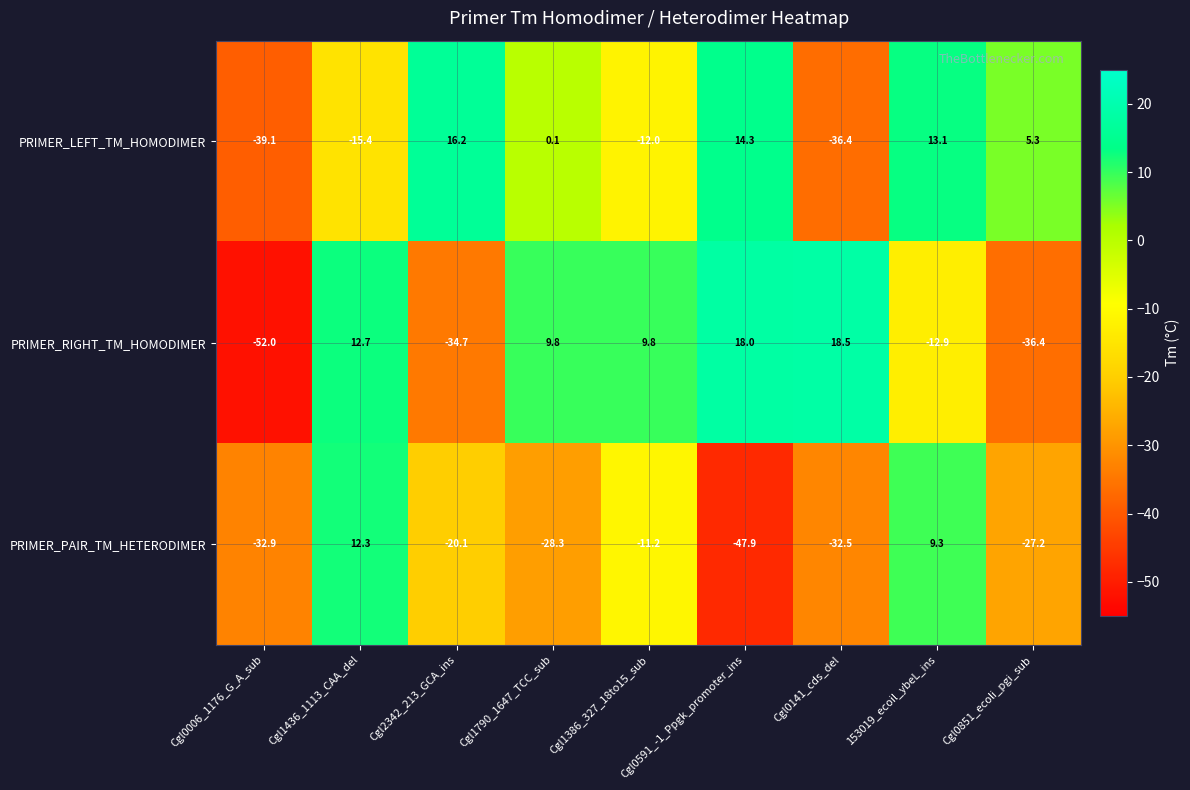

Where does the PRIMER_RIGHT_TM_HOMODIMER series first go above 9?

Cgl1436_1113_CAA_del